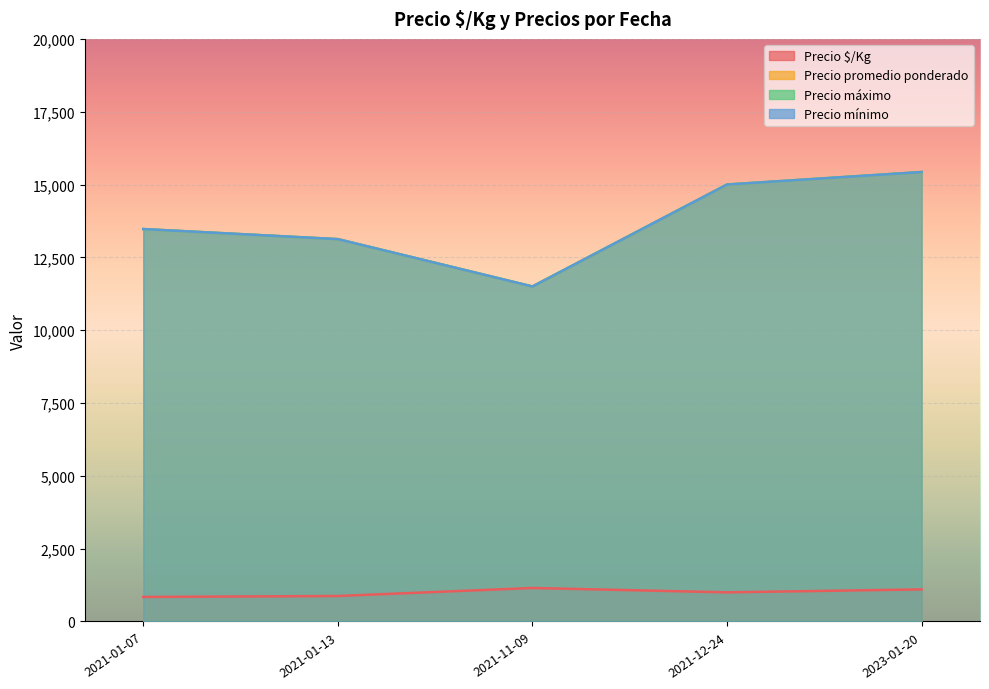

At which label does Precio promedio ponderado reach its minimum?

2021-01-07